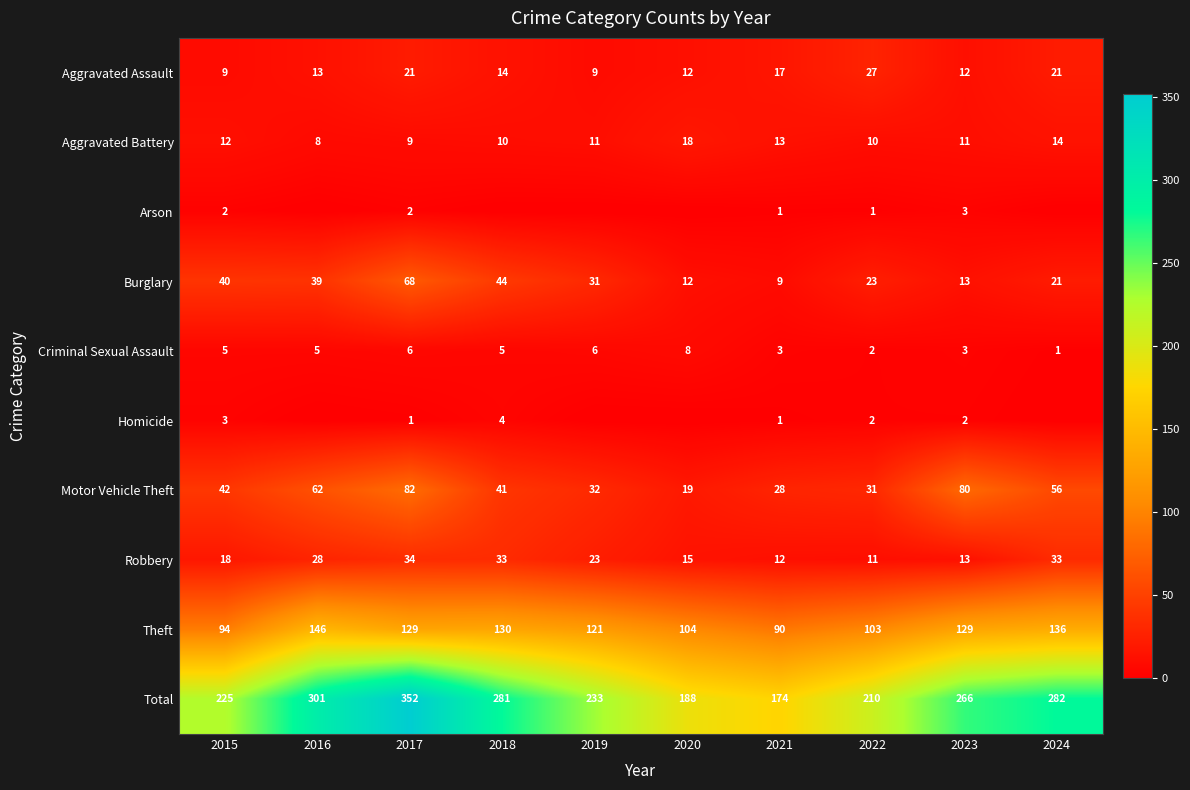

What is the sum of all Arson values?

9